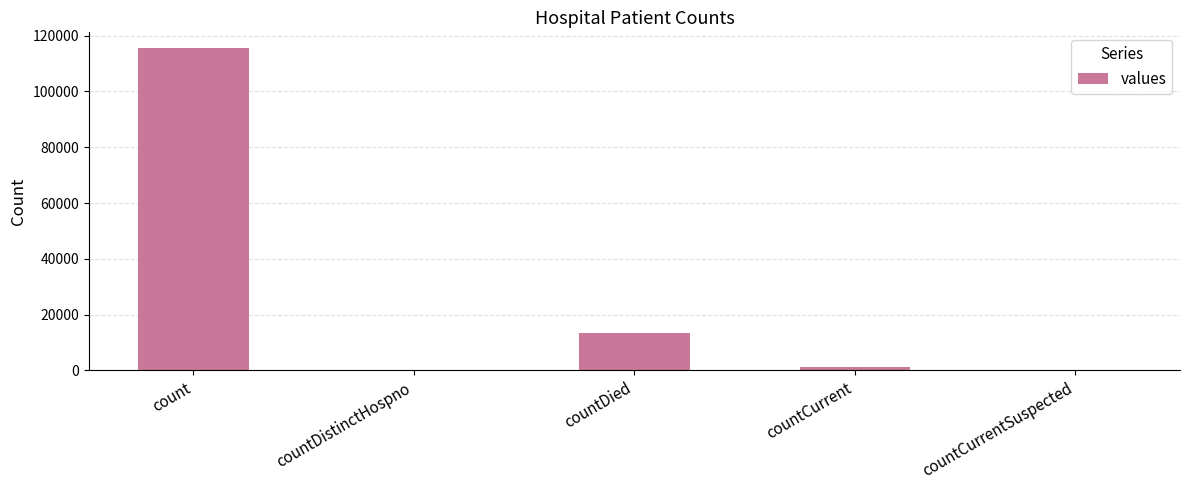

What is the change in value from count to countDistinctHospno?

-115379